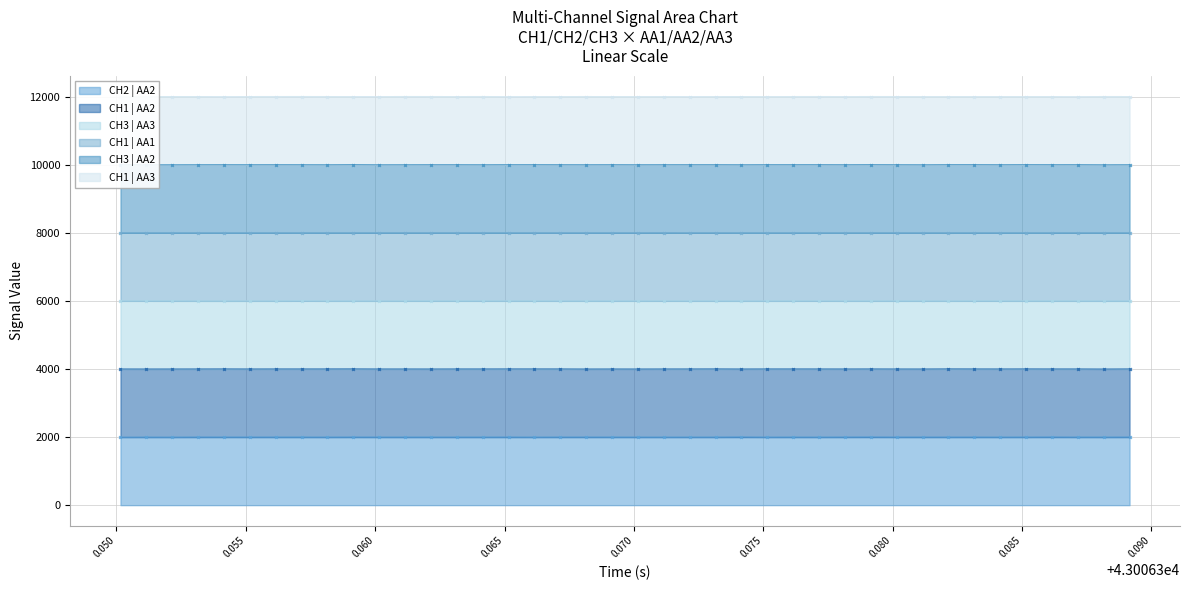

True or false: CH1 | AA2 has more than 2 points higher than both neighbors.

True